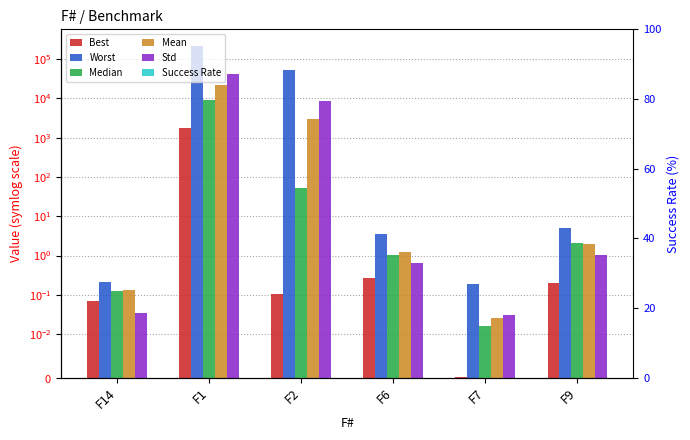

Reading left to right, extract all data points from this chart.

Best: F14=0.1	F1=1708.5	F2=0.1	F6=0.3	F7=0.0	F9=0.2
Worst: F14=0.2	F1=215444.3	F2=52734.2	F6=3.6	F7=0.2	F9=5.0
Median: F14=0.1	F1=9237.3	F2=53.0	F6=1.0	F7=0.0	F9=2.0
Mean: F14=0.1	F1=22348.5	F2=2927.1	F6=1.2	F7=0.0	F9=2.0
Std: F14=0.0	F1=41650.9	F2=8735.8	F6=0.6	F7=0.0	F9=1.0
Success Rate: F14=0.0	F1=0.0	F2=0.0	F6=0.0	F7=0.0	F9=0.0